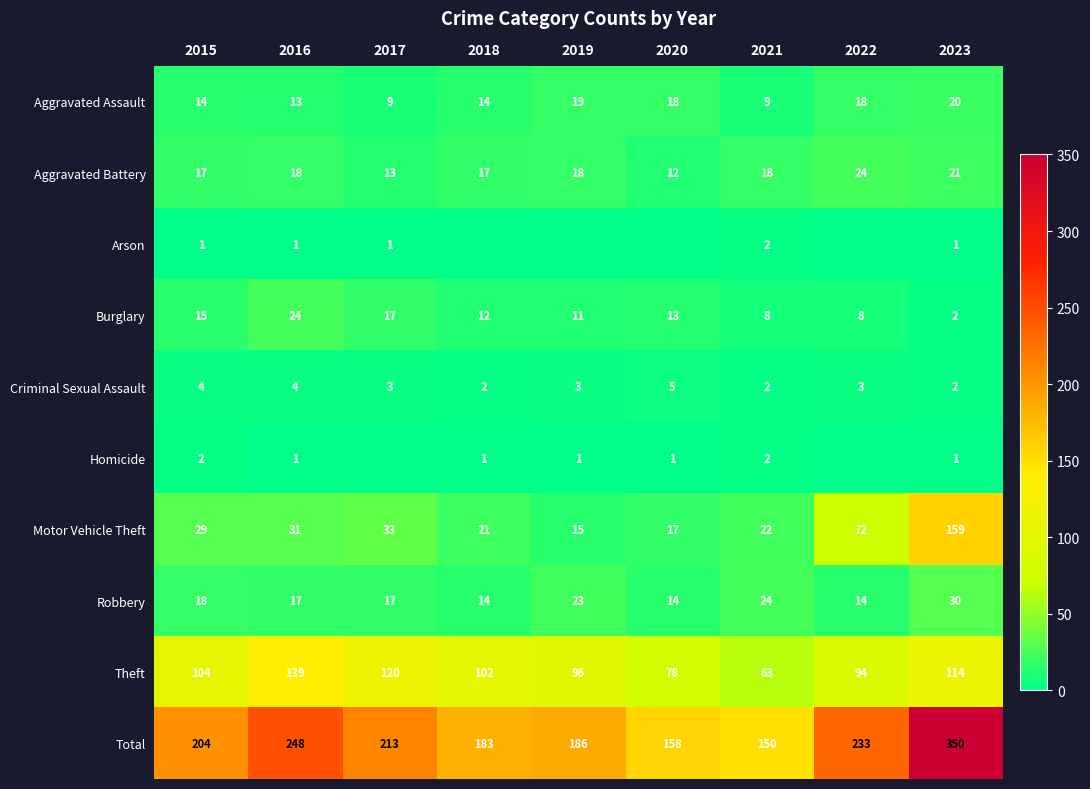

At which category is the sum across all series the highest?

2023